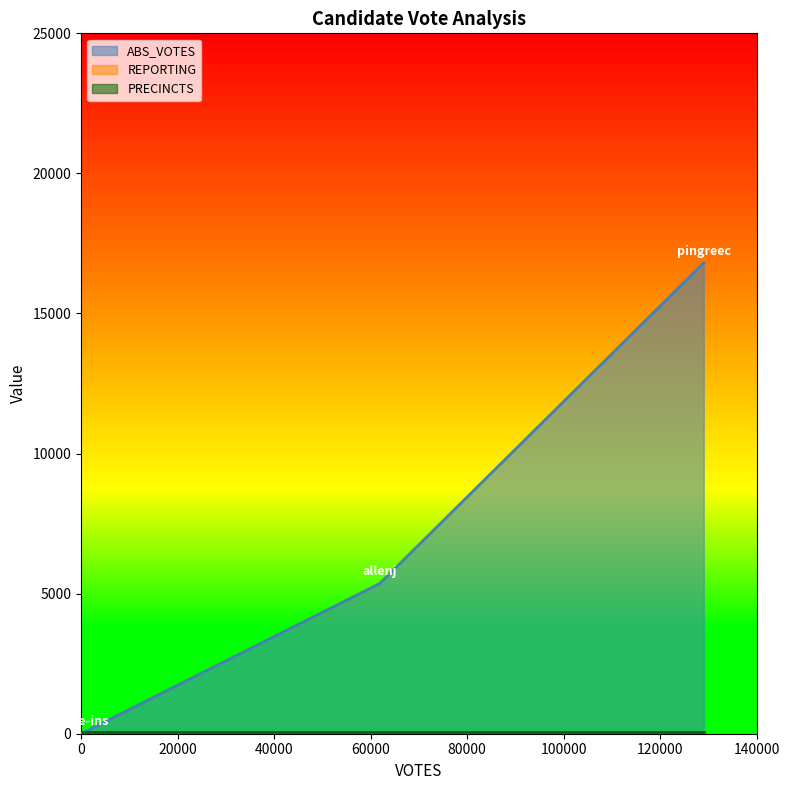

How many ABS_VOTES values are between 0 and 16806?

3